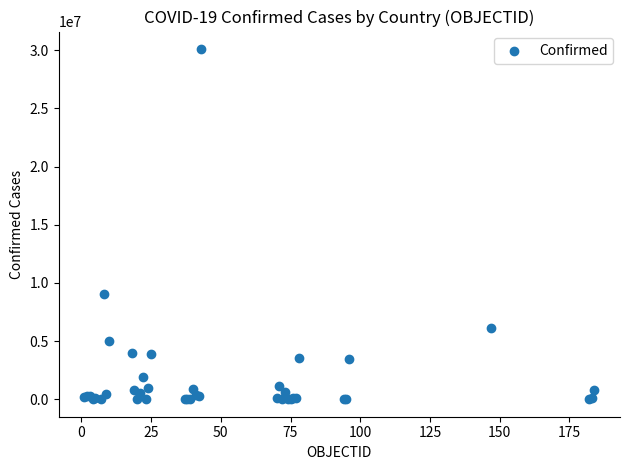

What Y value in the scatter plot is closest to 15051338?

9049250